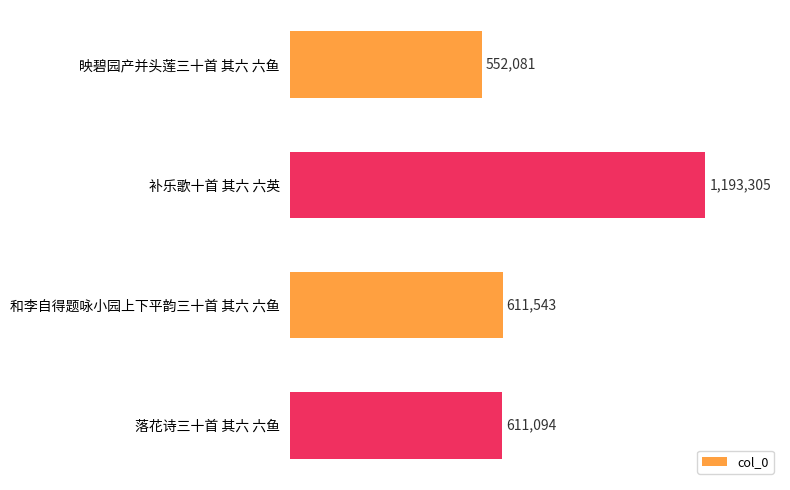

Rank the categories by value from highest to lowest.

补乐歌十首 其六 六英, 和李自得题咏小园上下平韵三十首 其六 六鱼, 落花诗三十首 其六 六鱼, 映碧园产并头莲三十首 其六 六鱼